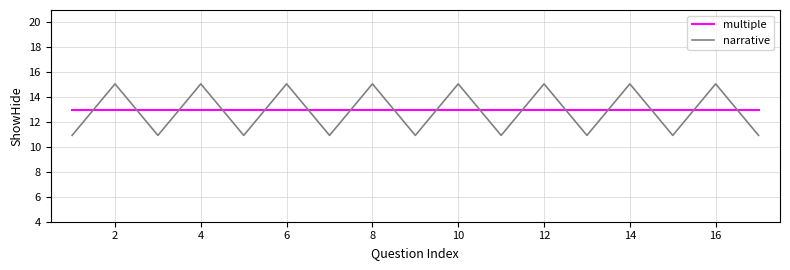

What is the minimum value for multiple?

13.0